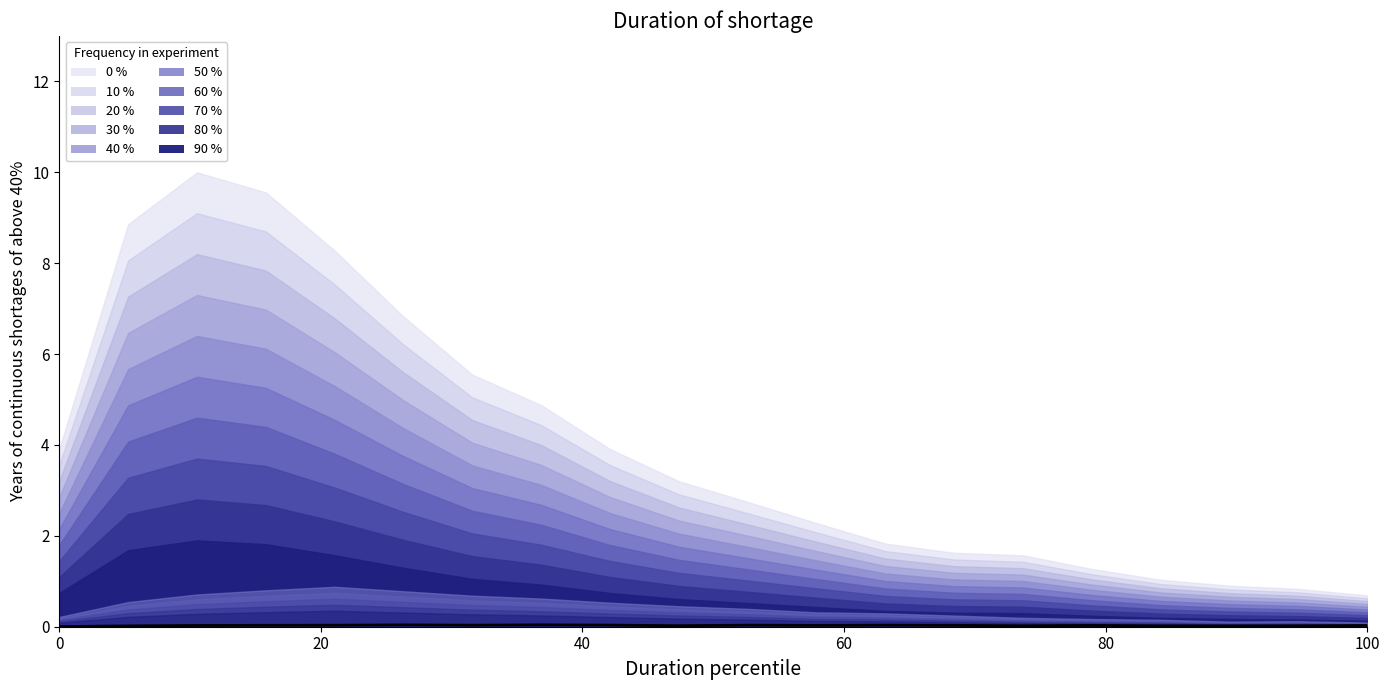

Does the chart display data point markers on the line(s)?

No